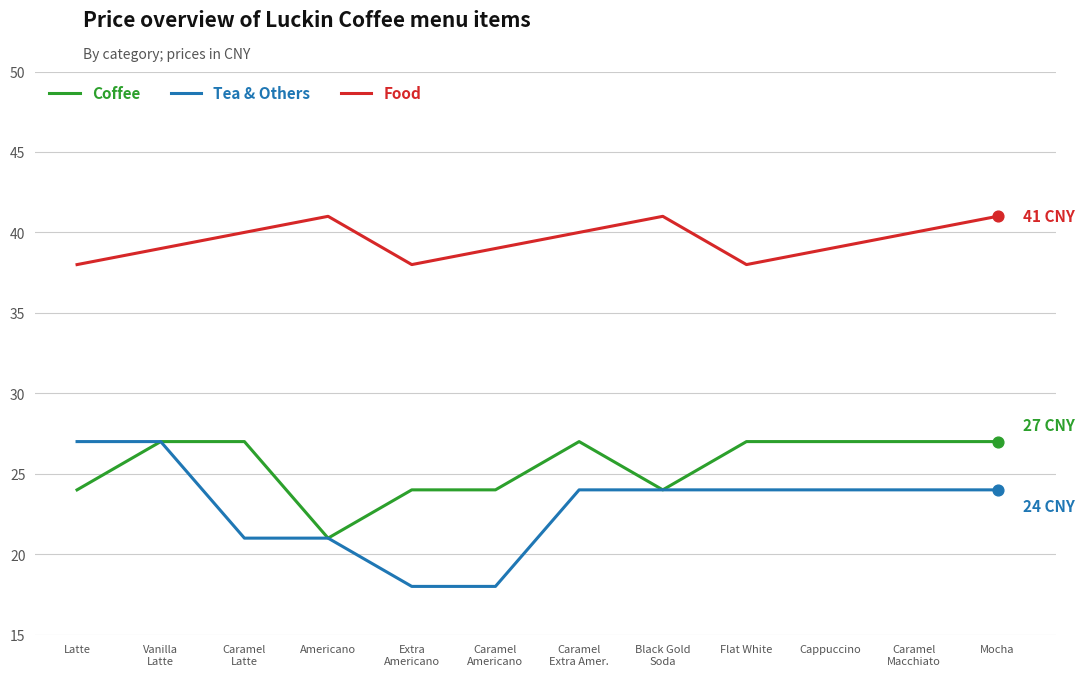

What is the total value across all series at Cappuccino?

90